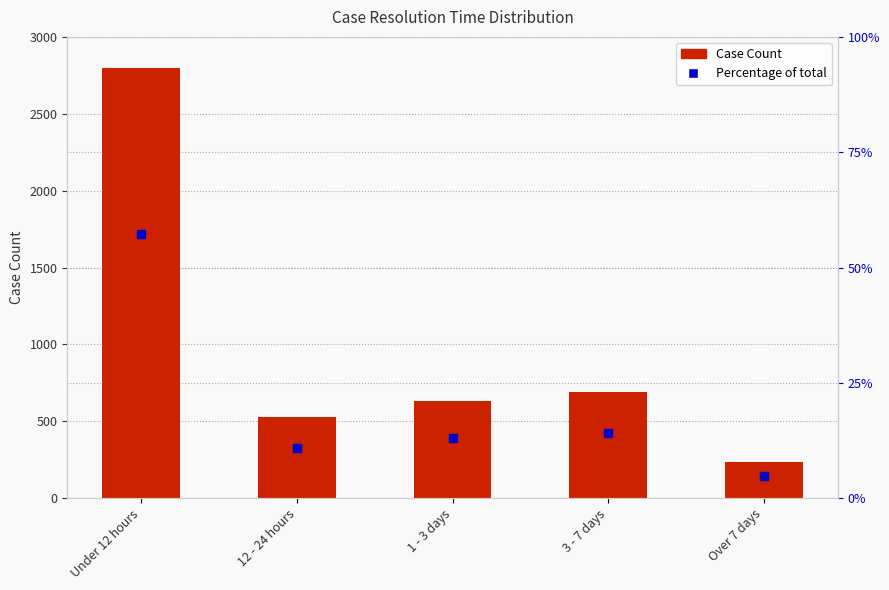

Which series contains the highest Y value?

Case Count